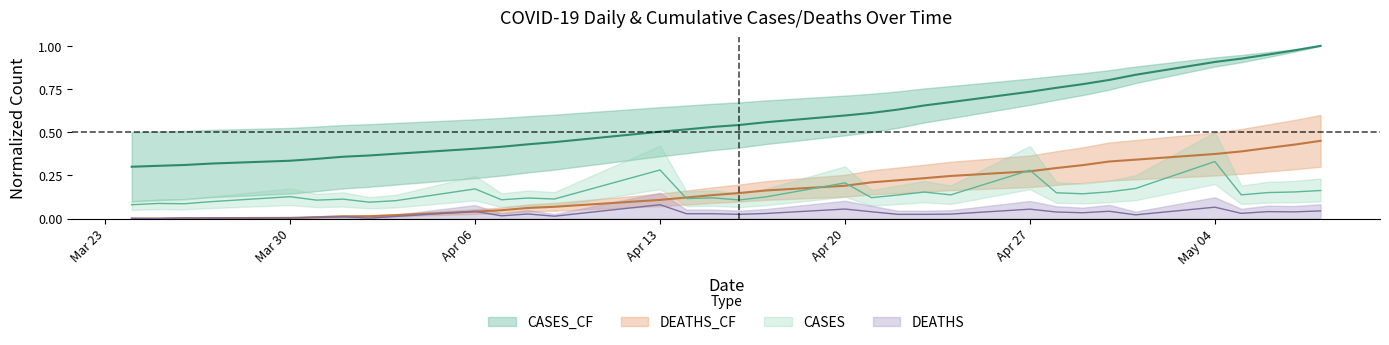

True or false: CASES_CF has more than 1 interior local peaks.

False